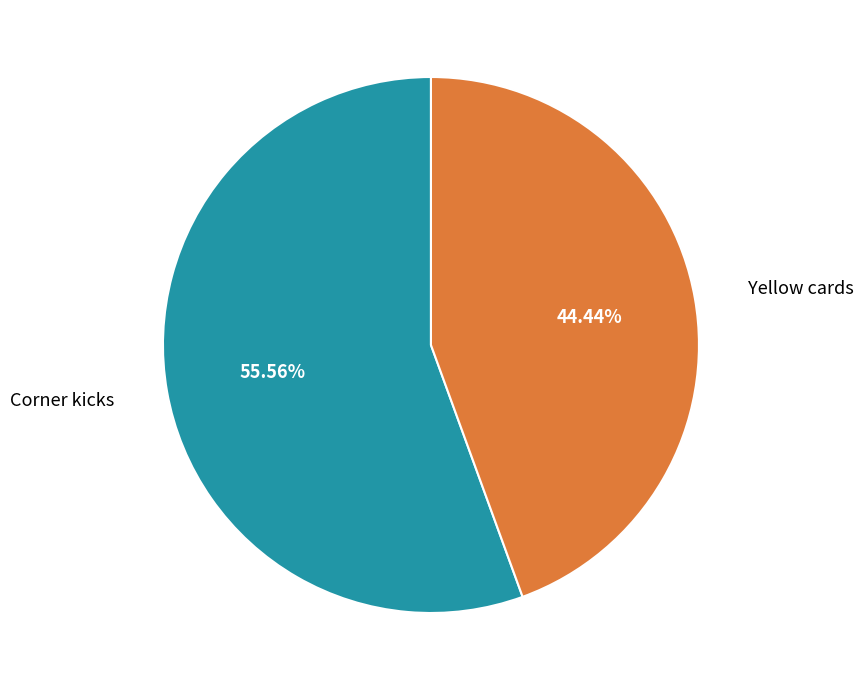

What percentage is the Yellow cards slice, to the nearest percent?

44%